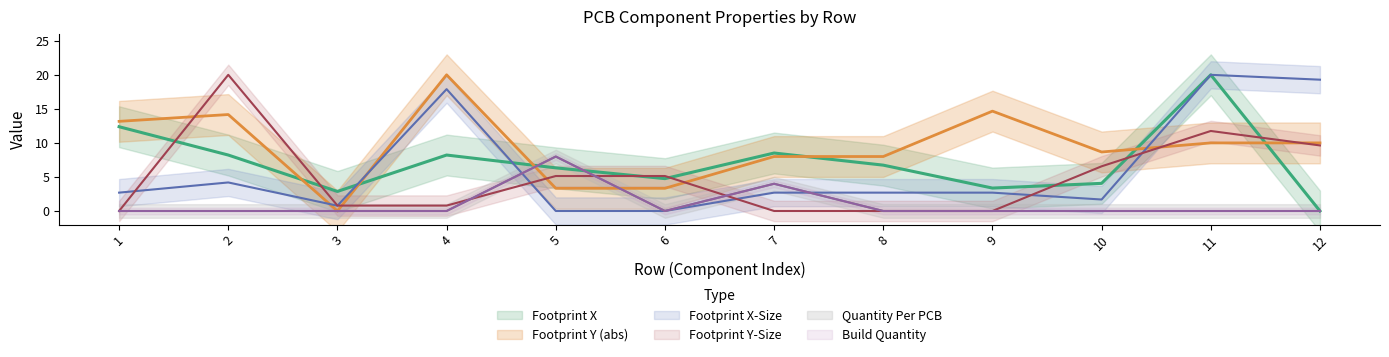

Which series has the widest spread of values?

Footprint X